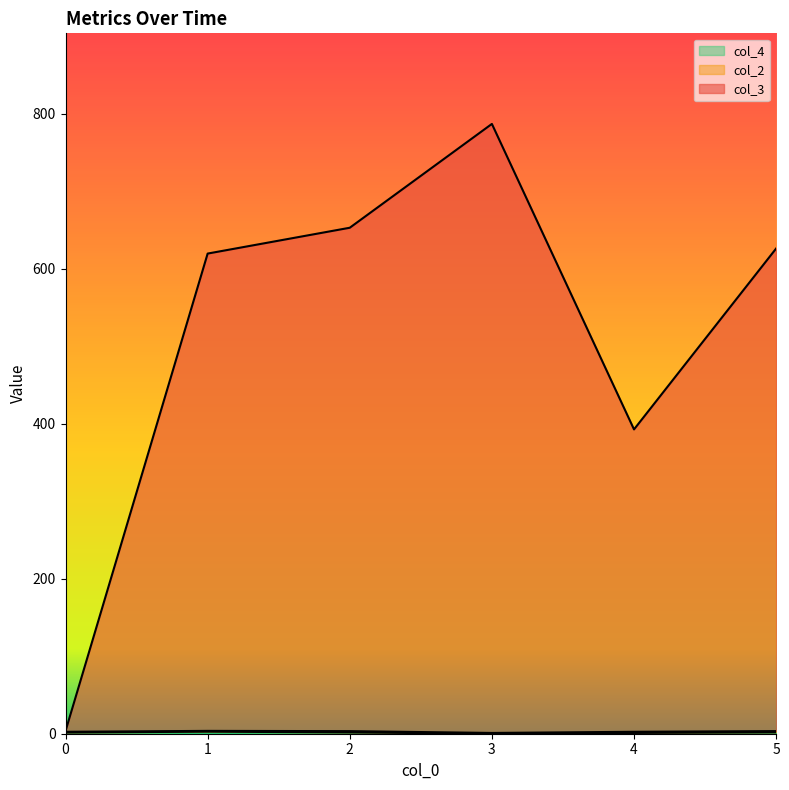

What are all the series names shown in the legend?

col_3, col_2, col_4